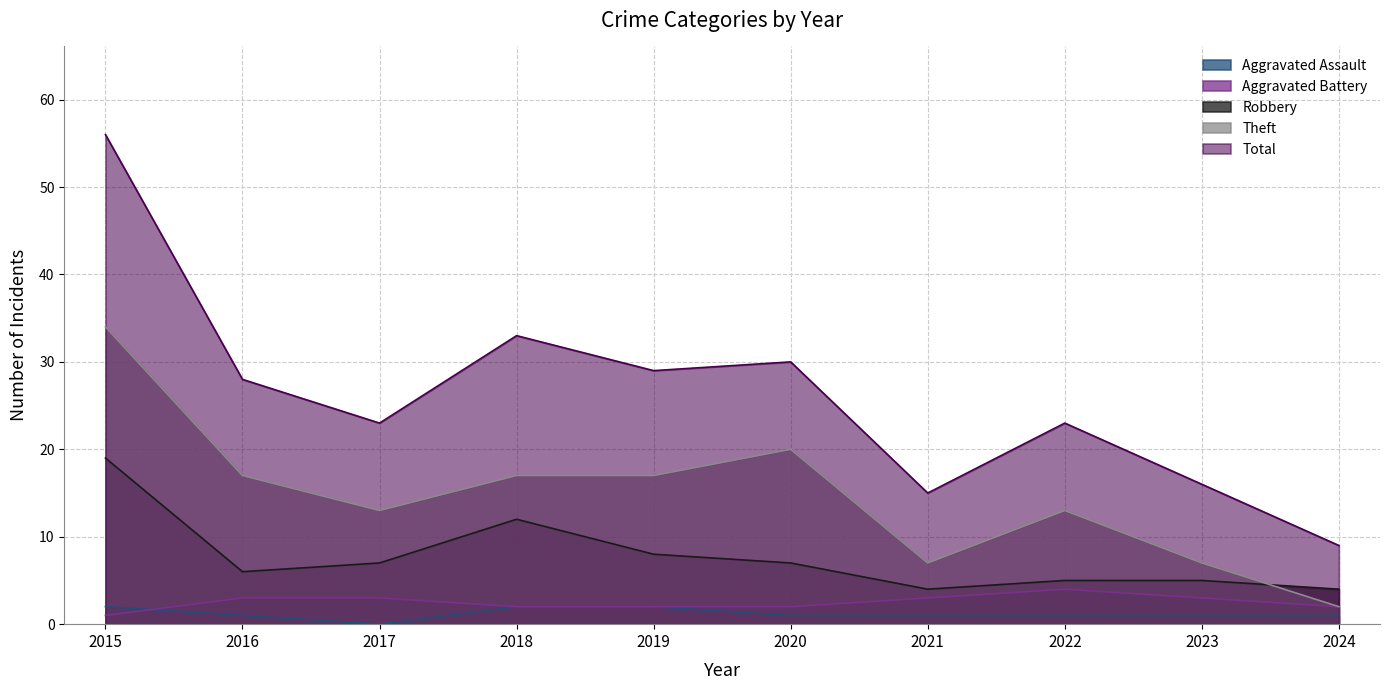

At which category is the sum across all series the highest?

2015